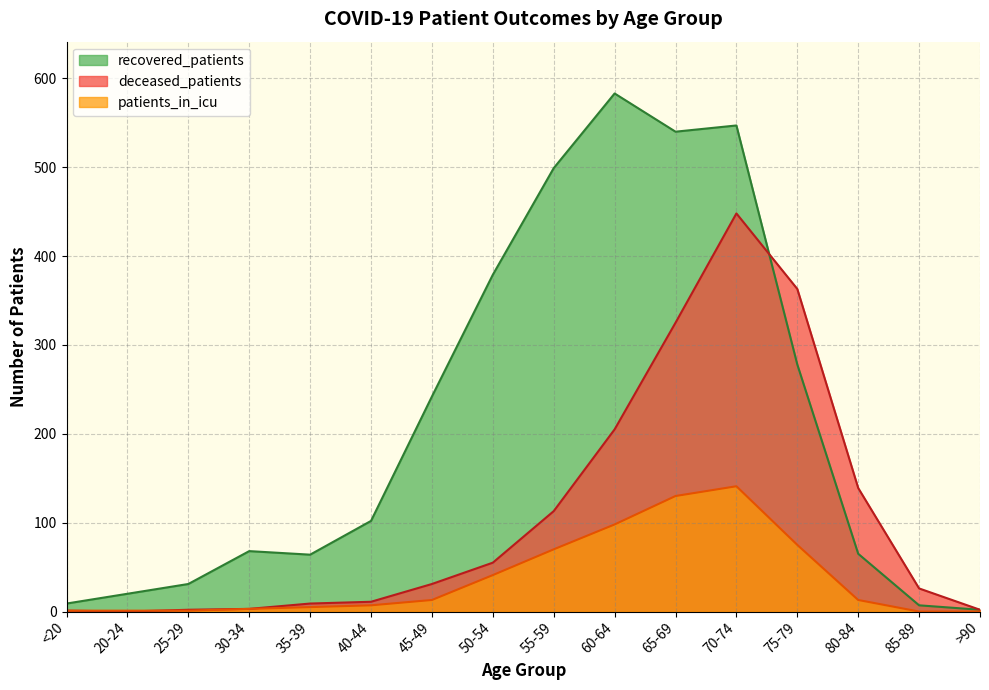

True or false: deceased_patients and recovered_patients cross at least once.

True